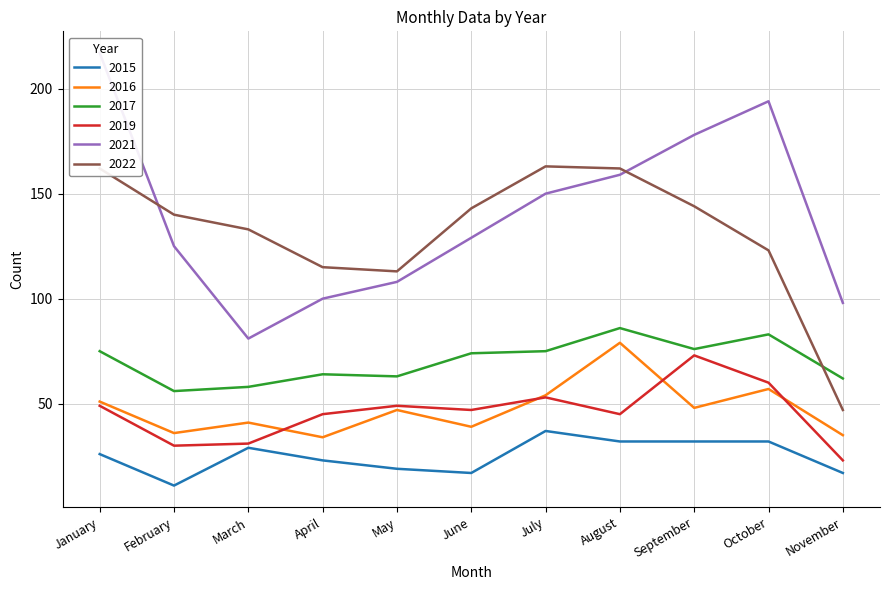

Rank the series by their maximum value, from highest to lowest.

2021, 2022, 2017, 2016, 2019, 2015